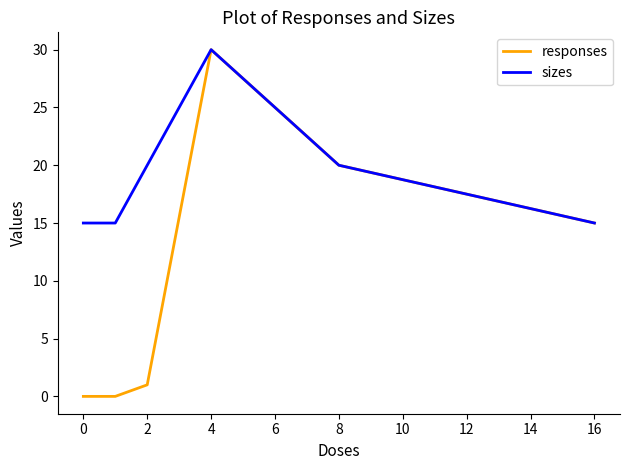

True or false: responses has more than 0 points higher than both neighbors.

True